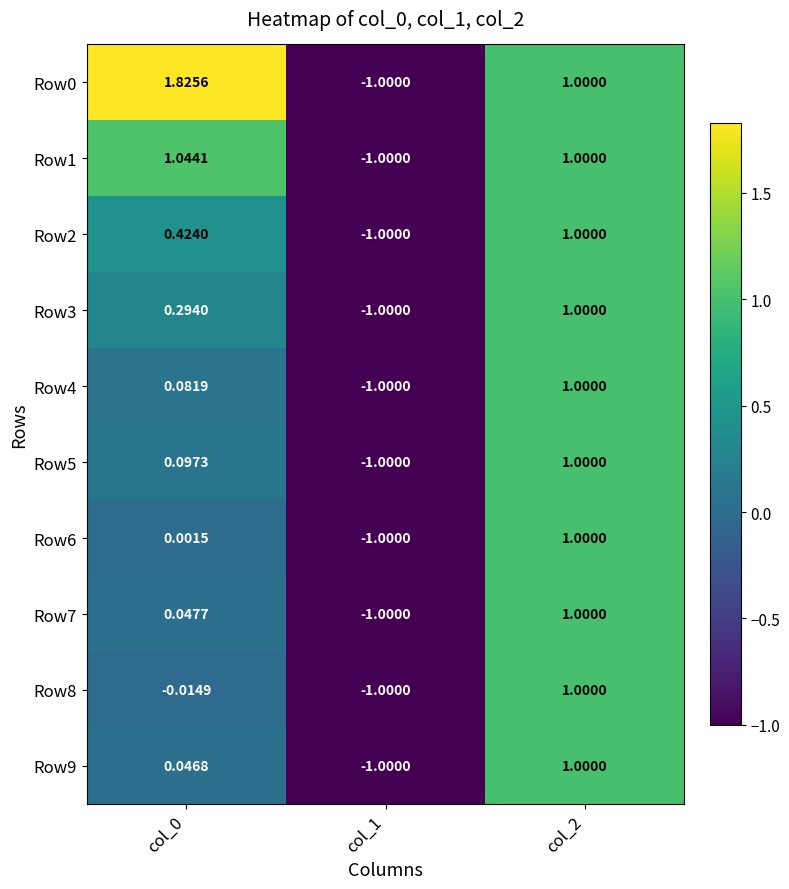

At which category is the sum across all series the highest?

col_2